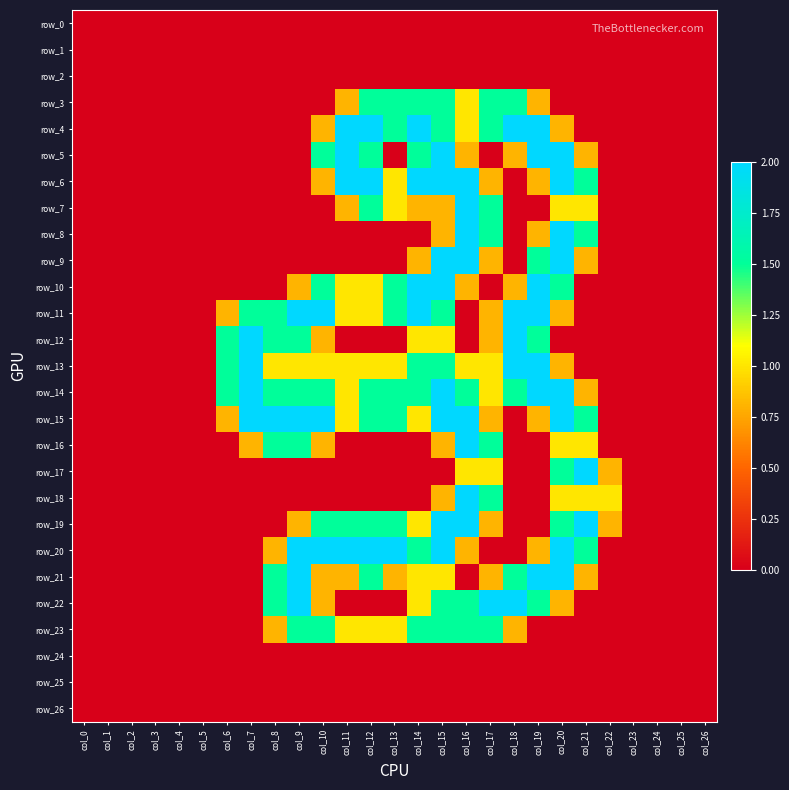

Reading left to right, list all the values displayed in this chart.

row_0: col_0=0.0	col_1=0.0	col_2=0.0	col_3=0.0	col_4=0.0	col_5=0.0	col_6=0.0	col_7=0.0	col_8=0.0	col_9=0.0	col_10=0.0	col_11=0.0	col_12=0.0	col_13=0.0	col_14=0.0	col_15=0.0	col_16=0.0	col_17=0.0	col_18=0.0	col_19=0.0	col_20=0.0	col_21=0.0	col_22=0.0	col_23=0.0	col_24=0.0	col_25=0.0	col_26=0.0
row_1: col_0=0.0	col_1=0.0	col_2=0.0	col_3=0.0	col_4=0.0	col_5=0.0	col_6=0.0	col_7=0.0	col_8=0.0	col_9=0.0	col_10=0.0	col_11=0.0	col_12=0.0	col_13=0.0	col_14=0.0	col_15=0.0	col_16=0.0	col_17=0.0	col_18=0.0	col_19=0.0	col_20=0.0	col_21=0.0	col_22=0.0	col_23=0.0	col_24=0.0	col_25=0.0	col_26=0.0
row_2: col_0=0.0	col_1=0.0	col_2=0.0	col_3=0.0	col_4=0.0	col_5=0.0	col_6=0.0	col_7=0.0	col_8=0.0	col_9=0.0	col_10=0.0	col_11=0.0	col_12=0.0	col_13=0.0	col_14=0.0	col_15=0.0	col_16=0.0	col_17=0.0	col_18=0.0	col_19=0.0	col_20=0.0	col_21=0.0	col_22=0.0	col_23=0.0	col_24=0.0	col_25=0.0	col_26=0.0
row_3: col_0=0.0	col_1=0.0	col_2=0.0	col_3=0.0	col_4=0.0	col_5=0.0	col_6=0.0	col_7=0.0	col_8=0.0	col_9=0.0	col_10=0.0	col_11=0.8	col_12=1.5	col_13=1.5	col_14=1.5	col_15=1.5	col_16=1.0	col_17=1.5	col_18=1.5	col_19=0.8	col_20=0.0	col_21=0.0	col_22=0.0	col_23=0.0	col_24=0.0	col_25=0.0	col_26=0.0
row_4: col_0=0.0	col_1=0.0	col_2=0.0	col_3=0.0	col_4=0.0	col_5=0.0	col_6=0.0	col_7=0.0	col_8=0.0	col_9=0.0	col_10=0.8	col_11=2.0	col_12=2.0	col_13=1.5	col_14=2.0	col_15=1.5	col_16=1.0	col_17=1.5	col_18=2.0	col_19=2.0	col_20=0.8	col_21=0.0	col_22=0.0	col_23=0.0	col_24=0.0	col_25=0.0	col_26=0.0
row_5: col_0=0.0	col_1=0.0	col_2=0.0	col_3=0.0	col_4=0.0	col_5=0.0	col_6=0.0	col_7=0.0	col_8=0.0	col_9=0.0	col_10=1.5	col_11=2.0	col_12=1.5	col_13=0.0	col_14=1.5	col_15=2.0	col_16=0.8	col_17=0.0	col_18=0.8	col_19=2.0	col_20=2.0	col_21=0.8	col_22=0.0	col_23=0.0	col_24=0.0	col_25=0.0	col_26=0.0
row_6: col_0=0.0	col_1=0.0	col_2=0.0	col_3=0.0	col_4=0.0	col_5=0.0	col_6=0.0	col_7=0.0	col_8=0.0	col_9=0.0	col_10=0.8	col_11=2.0	col_12=2.0	col_13=1.0	col_14=2.0	col_15=2.0	col_16=2.0	col_17=0.8	col_18=0.0	col_19=0.8	col_20=2.0	col_21=1.5	col_22=0.0	col_23=0.0	col_24=0.0	col_25=0.0	col_26=0.0
row_7: col_0=0.0	col_1=0.0	col_2=0.0	col_3=0.0	col_4=0.0	col_5=0.0	col_6=0.0	col_7=0.0	col_8=0.0	col_9=0.0	col_10=0.0	col_11=0.8	col_12=1.5	col_13=1.0	col_14=0.8	col_15=0.8	col_16=2.0	col_17=1.5	col_18=0.0	col_19=0.0	col_20=1.0	col_21=1.0	col_22=0.0	col_23=0.0	col_24=0.0	col_25=0.0	col_26=0.0
row_8: col_0=0.0	col_1=0.0	col_2=0.0	col_3=0.0	col_4=0.0	col_5=0.0	col_6=0.0	col_7=0.0	col_8=0.0	col_9=0.0	col_10=0.0	col_11=0.0	col_12=0.0	col_13=0.0	col_14=0.0	col_15=0.8	col_16=2.0	col_17=1.5	col_18=0.0	col_19=0.8	col_20=2.0	col_21=1.5	col_22=0.0	col_23=0.0	col_24=0.0	col_25=0.0	col_26=0.0
row_9: col_0=0.0	col_1=0.0	col_2=0.0	col_3=0.0	col_4=0.0	col_5=0.0	col_6=0.0	col_7=0.0	col_8=0.0	col_9=0.0	col_10=0.0	col_11=0.0	col_12=0.0	col_13=0.0	col_14=0.8	col_15=2.0	col_16=2.0	col_17=0.8	col_18=0.0	col_19=1.5	col_20=2.0	col_21=0.8	col_22=0.0	col_23=0.0	col_24=0.0	col_25=0.0	col_26=0.0
row_10: col_0=0.0	col_1=0.0	col_2=0.0	col_3=0.0	col_4=0.0	col_5=0.0	col_6=0.0	col_7=0.0	col_8=0.0	col_9=0.8	col_10=1.5	col_11=1.0	col_12=1.0	col_13=1.5	col_14=2.0	col_15=2.0	col_16=0.8	col_17=0.0	col_18=0.8	col_19=2.0	col_20=1.5	col_21=0.0	col_22=0.0	col_23=0.0	col_24=0.0	col_25=0.0	col_26=0.0
row_11: col_0=0.0	col_1=0.0	col_2=0.0	col_3=0.0	col_4=0.0	col_5=0.0	col_6=0.8	col_7=1.5	col_8=1.5	col_9=2.0	col_10=2.0	col_11=1.0	col_12=1.0	col_13=1.5	col_14=2.0	col_15=1.5	col_16=0.0	col_17=0.8	col_18=2.0	col_19=2.0	col_20=0.8	col_21=0.0	col_22=0.0	col_23=0.0	col_24=0.0	col_25=0.0	col_26=0.0
row_12: col_0=0.0	col_1=0.0	col_2=0.0	col_3=0.0	col_4=0.0	col_5=0.0	col_6=1.5	col_7=2.0	col_8=1.5	col_9=1.5	col_10=0.8	col_11=0.0	col_12=0.0	col_13=0.0	col_14=1.0	col_15=1.0	col_16=0.0	col_17=0.8	col_18=2.0	col_19=1.5	col_20=0.0	col_21=0.0	col_22=0.0	col_23=0.0	col_24=0.0	col_25=0.0	col_26=0.0
row_13: col_0=0.0	col_1=0.0	col_2=0.0	col_3=0.0	col_4=0.0	col_5=0.0	col_6=1.5	col_7=2.0	col_8=1.0	col_9=1.0	col_10=1.0	col_11=1.0	col_12=1.0	col_13=1.0	col_14=1.5	col_15=1.5	col_16=1.0	col_17=1.0	col_18=2.0	col_19=2.0	col_20=0.8	col_21=0.0	col_22=0.0	col_23=0.0	col_24=0.0	col_25=0.0	col_26=0.0
row_14: col_0=0.0	col_1=0.0	col_2=0.0	col_3=0.0	col_4=0.0	col_5=0.0	col_6=1.5	col_7=2.0	col_8=1.5	col_9=1.5	col_10=1.5	col_11=1.0	col_12=1.5	col_13=1.5	col_14=1.5	col_15=2.0	col_16=1.5	col_17=1.0	col_18=1.5	col_19=2.0	col_20=2.0	col_21=0.8	col_22=0.0	col_23=0.0	col_24=0.0	col_25=0.0	col_26=0.0
row_15: col_0=0.0	col_1=0.0	col_2=0.0	col_3=0.0	col_4=0.0	col_5=0.0	col_6=0.8	col_7=2.0	col_8=2.0	col_9=2.0	col_10=2.0	col_11=1.0	col_12=1.5	col_13=1.5	col_14=1.0	col_15=2.0	col_16=2.0	col_17=0.8	col_18=0.0	col_19=0.8	col_20=2.0	col_21=1.5	col_22=0.0	col_23=0.0	col_24=0.0	col_25=0.0	col_26=0.0
row_16: col_0=0.0	col_1=0.0	col_2=0.0	col_3=0.0	col_4=0.0	col_5=0.0	col_6=0.0	col_7=0.8	col_8=1.5	col_9=1.5	col_10=0.8	col_11=0.0	col_12=0.0	col_13=0.0	col_14=0.0	col_15=0.8	col_16=2.0	col_17=1.5	col_18=0.0	col_19=0.0	col_20=1.0	col_21=1.0	col_22=0.0	col_23=0.0	col_24=0.0	col_25=0.0	col_26=0.0
row_17: col_0=0.0	col_1=0.0	col_2=0.0	col_3=0.0	col_4=0.0	col_5=0.0	col_6=0.0	col_7=0.0	col_8=0.0	col_9=0.0	col_10=0.0	col_11=0.0	col_12=0.0	col_13=0.0	col_14=0.0	col_15=0.0	col_16=1.0	col_17=1.0	col_18=0.0	col_19=0.0	col_20=1.5	col_21=2.0	col_22=0.8	col_23=0.0	col_24=0.0	col_25=0.0	col_26=0.0
row_18: col_0=0.0	col_1=0.0	col_2=0.0	col_3=0.0	col_4=0.0	col_5=0.0	col_6=0.0	col_7=0.0	col_8=0.0	col_9=0.0	col_10=0.0	col_11=0.0	col_12=0.0	col_13=0.0	col_14=0.0	col_15=0.8	col_16=2.0	col_17=1.5	col_18=0.0	col_19=0.0	col_20=1.0	col_21=1.0	col_22=1.0	col_23=0.0	col_24=0.0	col_25=0.0	col_26=0.0
row_19: col_0=0.0	col_1=0.0	col_2=0.0	col_3=0.0	col_4=0.0	col_5=0.0	col_6=0.0	col_7=0.0	col_8=0.0	col_9=0.8	col_10=1.5	col_11=1.5	col_12=1.5	col_13=1.5	col_14=1.0	col_15=2.0	col_16=2.0	col_17=0.8	col_18=0.0	col_19=0.0	col_20=1.5	col_21=2.0	col_22=0.8	col_23=0.0	col_24=0.0	col_25=0.0	col_26=0.0
row_20: col_0=0.0	col_1=0.0	col_2=0.0	col_3=0.0	col_4=0.0	col_5=0.0	col_6=0.0	col_7=0.0	col_8=0.8	col_9=2.0	col_10=2.0	col_11=2.0	col_12=2.0	col_13=2.0	col_14=1.5	col_15=2.0	col_16=0.8	col_17=0.0	col_18=0.0	col_19=0.8	col_20=2.0	col_21=1.5	col_22=0.0	col_23=0.0	col_24=0.0	col_25=0.0	col_26=0.0
row_21: col_0=0.0	col_1=0.0	col_2=0.0	col_3=0.0	col_4=0.0	col_5=0.0	col_6=0.0	col_7=0.0	col_8=1.5	col_9=2.0	col_10=0.8	col_11=0.8	col_12=1.5	col_13=0.8	col_14=1.0	col_15=1.0	col_16=0.0	col_17=0.8	col_18=1.5	col_19=2.0	col_20=2.0	col_21=0.8	col_22=0.0	col_23=0.0	col_24=0.0	col_25=0.0	col_26=0.0
row_22: col_0=0.0	col_1=0.0	col_2=0.0	col_3=0.0	col_4=0.0	col_5=0.0	col_6=0.0	col_7=0.0	col_8=1.5	col_9=2.0	col_10=0.8	col_11=0.0	col_12=0.0	col_13=0.0	col_14=1.0	col_15=1.5	col_16=1.5	col_17=2.0	col_18=2.0	col_19=1.5	col_20=0.8	col_21=0.0	col_22=0.0	col_23=0.0	col_24=0.0	col_25=0.0	col_26=0.0
row_23: col_0=0.0	col_1=0.0	col_2=0.0	col_3=0.0	col_4=0.0	col_5=0.0	col_6=0.0	col_7=0.0	col_8=0.8	col_9=1.5	col_10=1.5	col_11=1.0	col_12=1.0	col_13=1.0	col_14=1.5	col_15=1.5	col_16=1.5	col_17=1.5	col_18=0.8	col_19=0.0	col_20=0.0	col_21=0.0	col_22=0.0	col_23=0.0	col_24=0.0	col_25=0.0	col_26=0.0
row_24: col_0=0.0	col_1=0.0	col_2=0.0	col_3=0.0	col_4=0.0	col_5=0.0	col_6=0.0	col_7=0.0	col_8=0.0	col_9=0.0	col_10=0.0	col_11=0.0	col_12=0.0	col_13=0.0	col_14=0.0	col_15=0.0	col_16=0.0	col_17=0.0	col_18=0.0	col_19=0.0	col_20=0.0	col_21=0.0	col_22=0.0	col_23=0.0	col_24=0.0	col_25=0.0	col_26=0.0
row_25: col_0=0.0	col_1=0.0	col_2=0.0	col_3=0.0	col_4=0.0	col_5=0.0	col_6=0.0	col_7=0.0	col_8=0.0	col_9=0.0	col_10=0.0	col_11=0.0	col_12=0.0	col_13=0.0	col_14=0.0	col_15=0.0	col_16=0.0	col_17=0.0	col_18=0.0	col_19=0.0	col_20=0.0	col_21=0.0	col_22=0.0	col_23=0.0	col_24=0.0	col_25=0.0	col_26=0.0
row_26: col_0=0.0	col_1=0.0	col_2=0.0	col_3=0.0	col_4=0.0	col_5=0.0	col_6=0.0	col_7=0.0	col_8=0.0	col_9=0.0	col_10=0.0	col_11=0.0	col_12=0.0	col_13=0.0	col_14=0.0	col_15=0.0	col_16=0.0	col_17=0.0	col_18=0.0	col_19=0.0	col_20=0.0	col_21=0.0	col_22=0.0	col_23=0.0	col_24=0.0	col_25=0.0	col_26=0.0